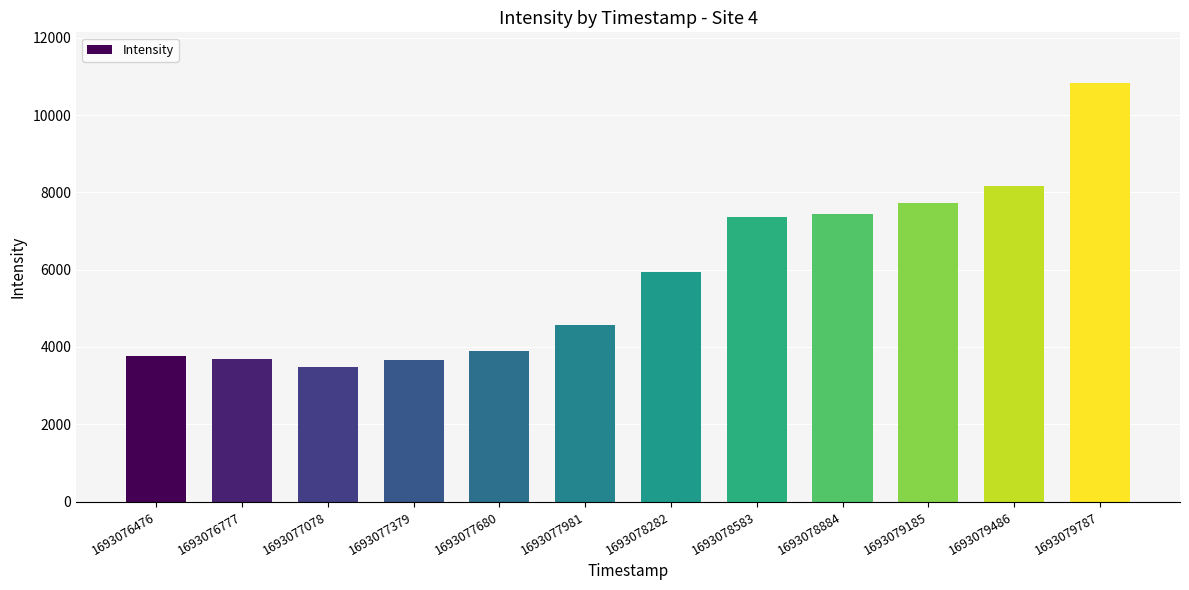

What is the value of the 2nd bar from the left?

3696.0